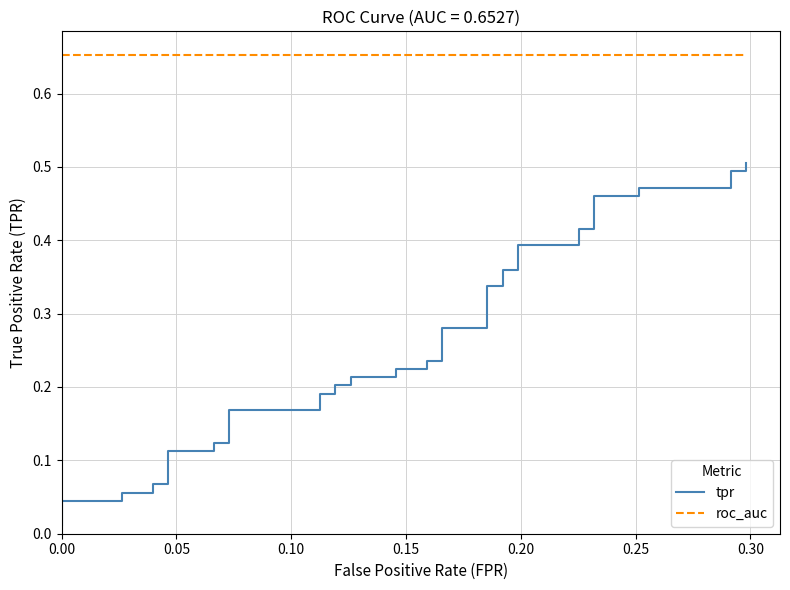

Is the value of tpr at 0.10 greater than the value of roc_auc at 18?

No